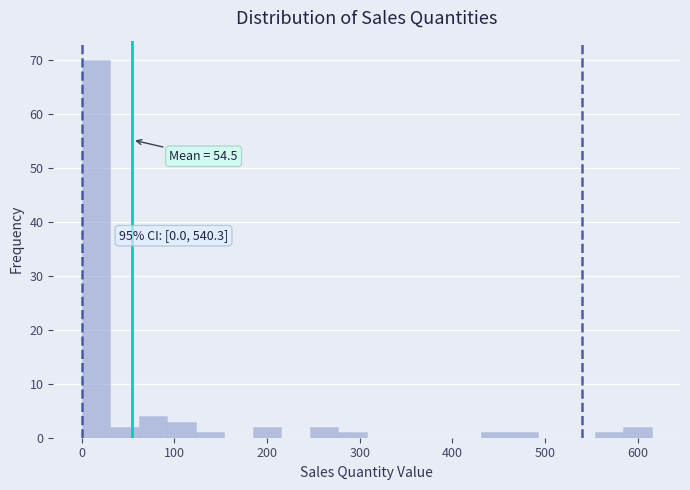

Around what value on the x-axis is the tallest bar? Give the approximate position of its centre, as read against the axis.

20